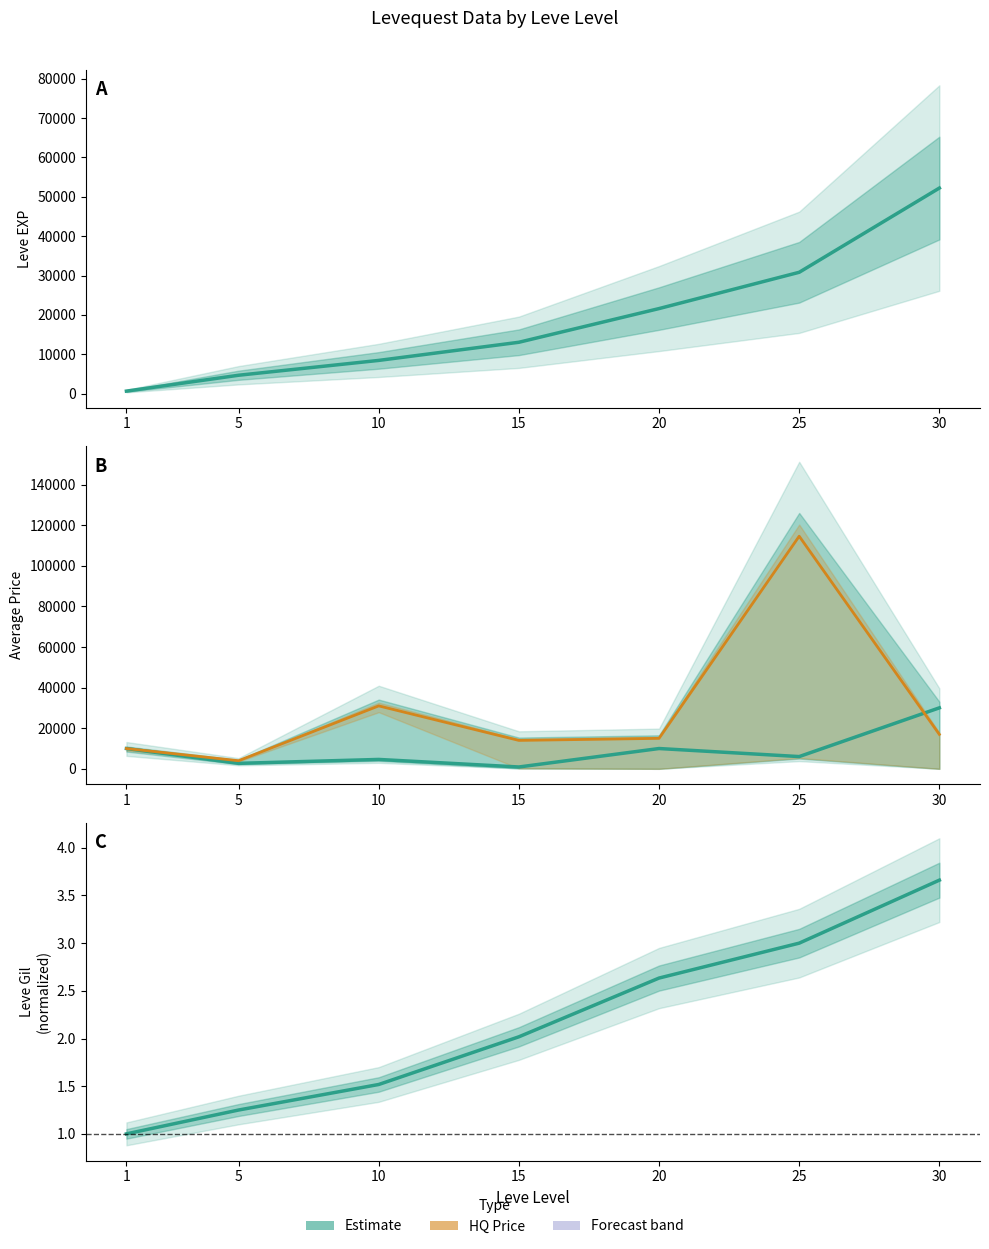

List the series in order of their overall mean, highest first.

LevePriceHQ, Leve EXP, currentAveragePrice, Leve Gil (normalized)